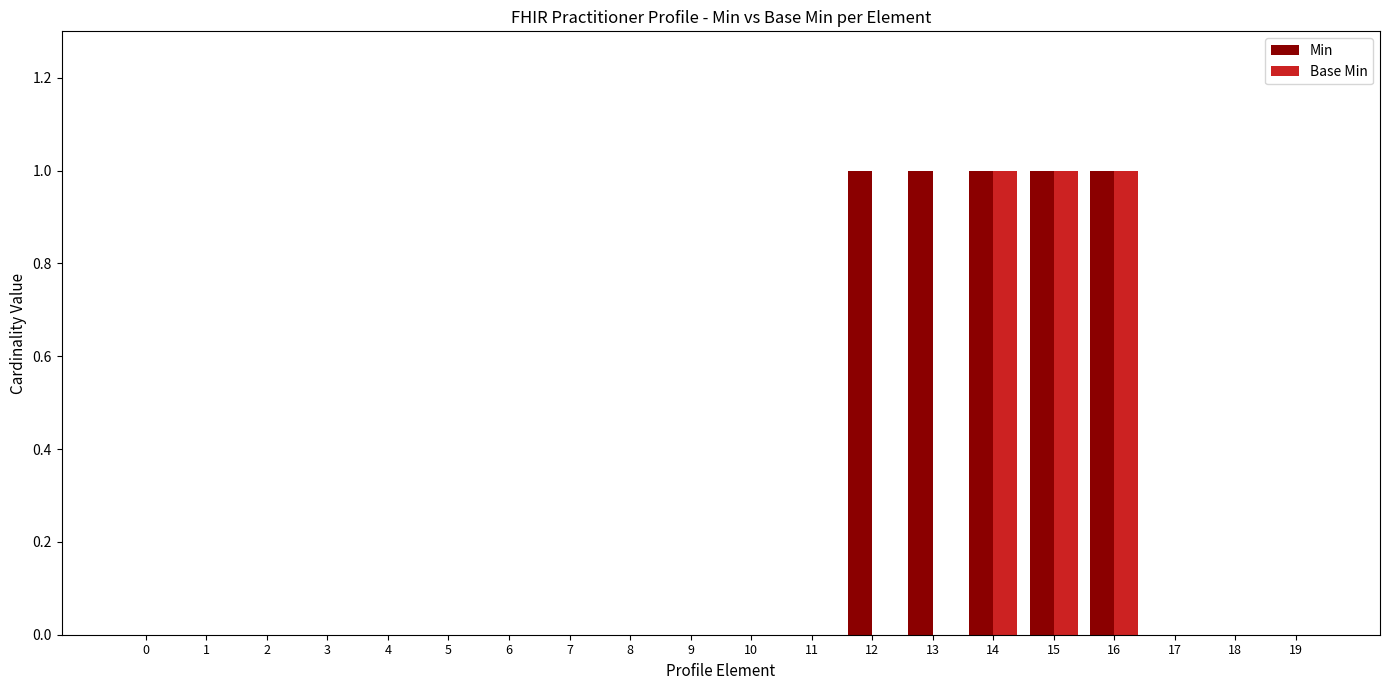

Is it true that Base Min equals 0 at 17?

True